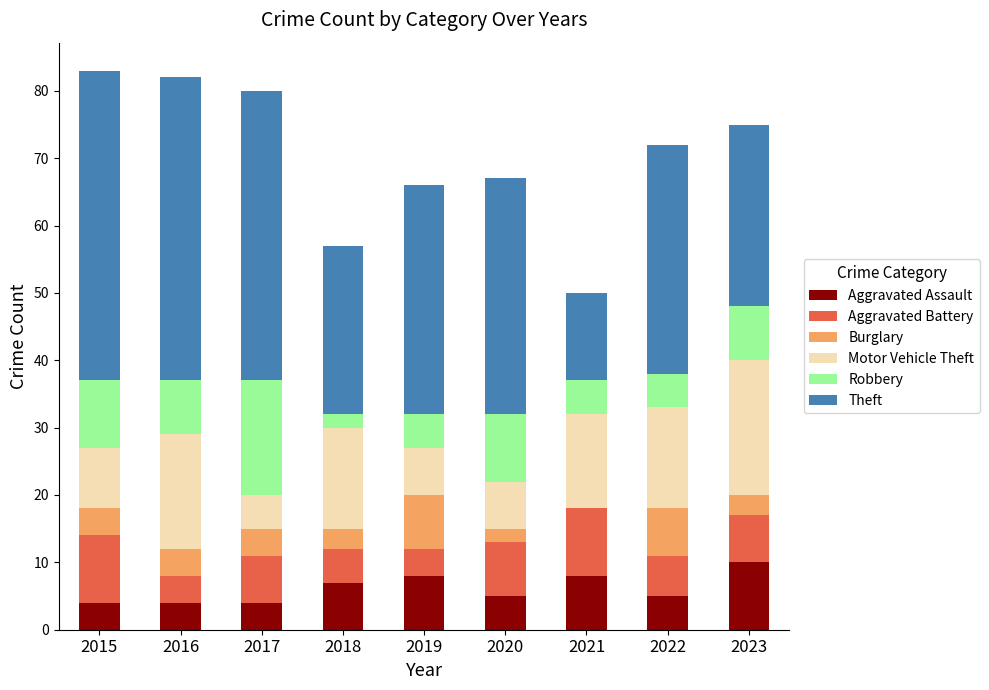

At which label does Aggravated Assault reach its peak?

2023